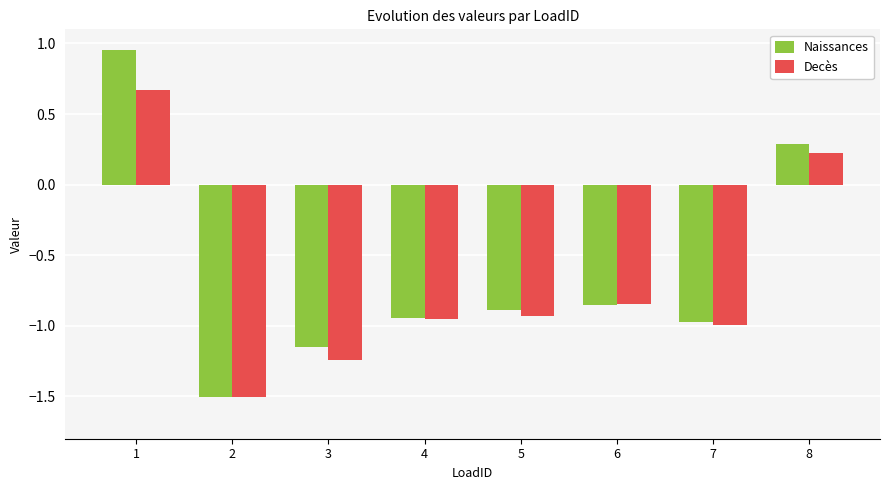

List the series in order of their peak value, lowest first.

Decès, Naissances